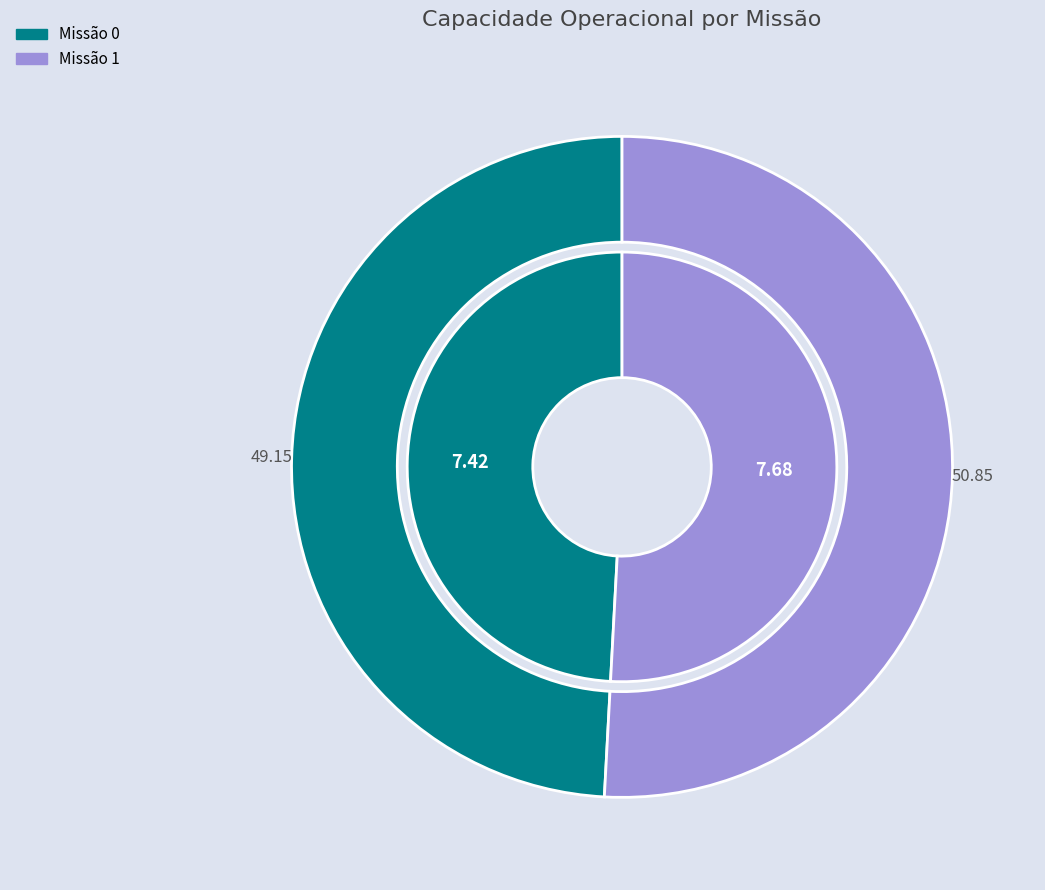

Which has a higher value, 0 or 1?

1